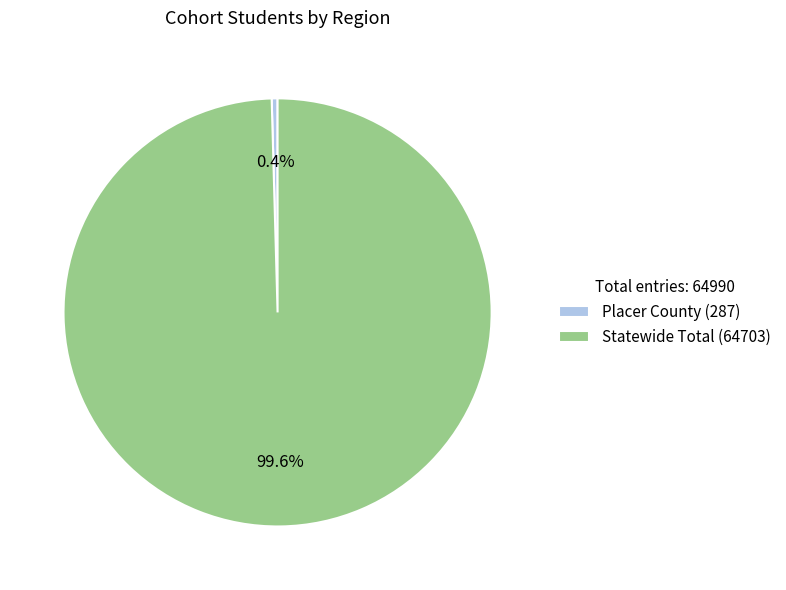

Do Placer County (287) and Statewide Total (64703) together represent more than half of the pie?

Yes